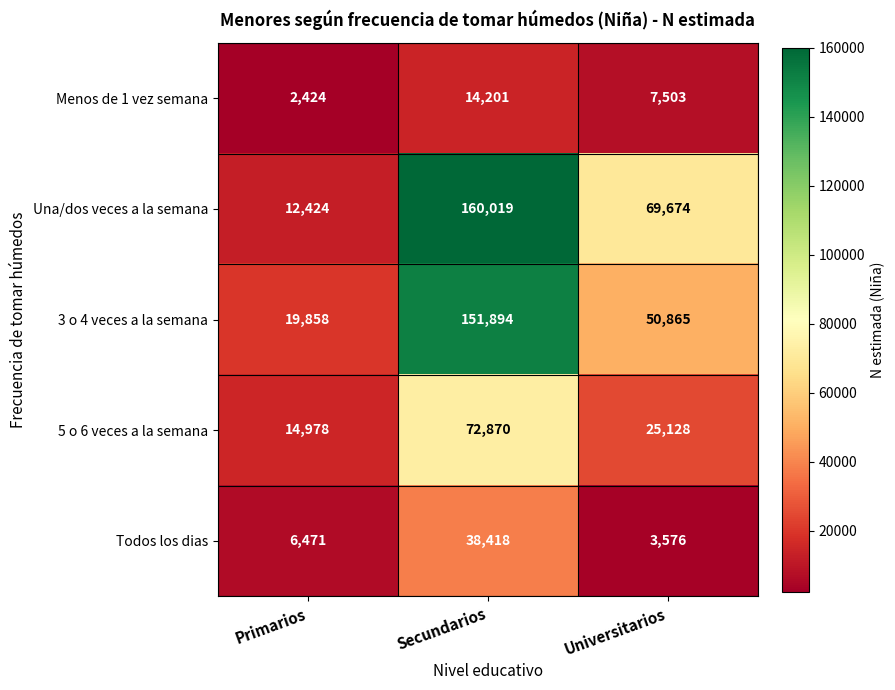

At which label is 3 o 4 veces a la semana closest to 85876?

Universitarios